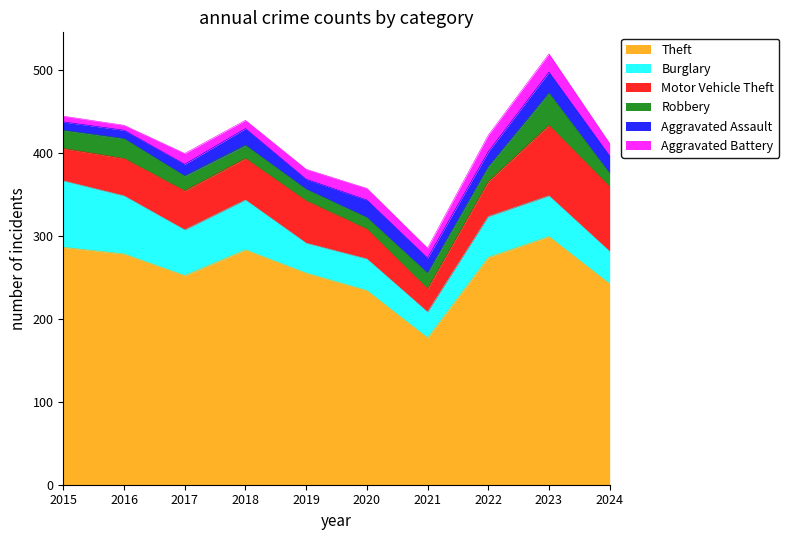

True or false: Motor Vehicle Theft has a value of 58 at 2023.

False